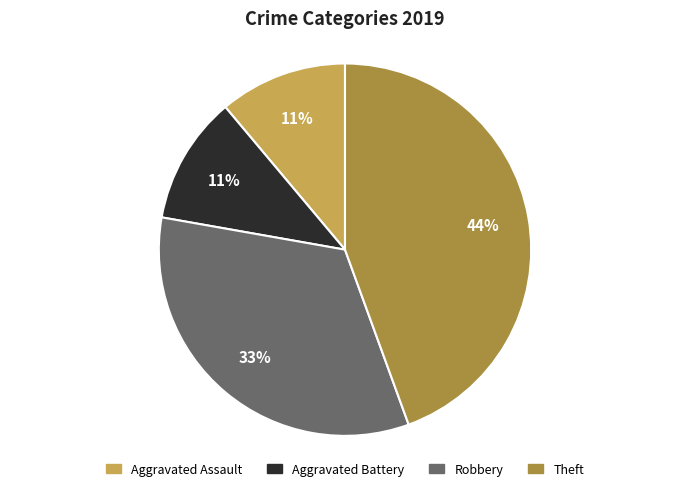

What is the largest slice in the pie chart?

Theft